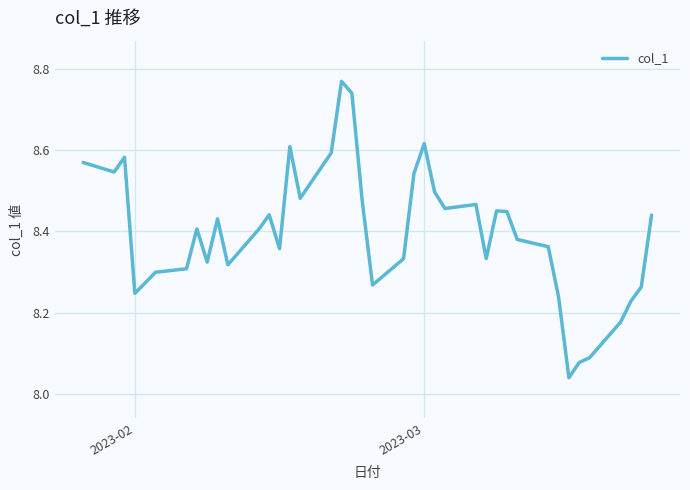

How many lines are shown in the chart?

1